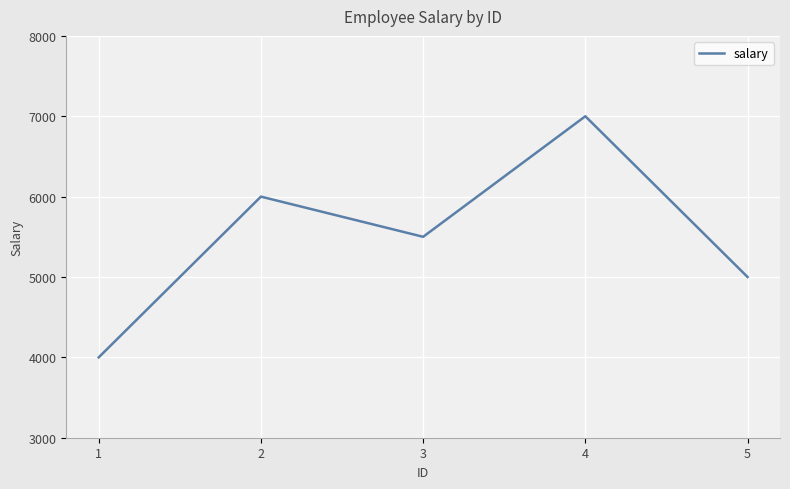

Where does the data first go above 5500?

2